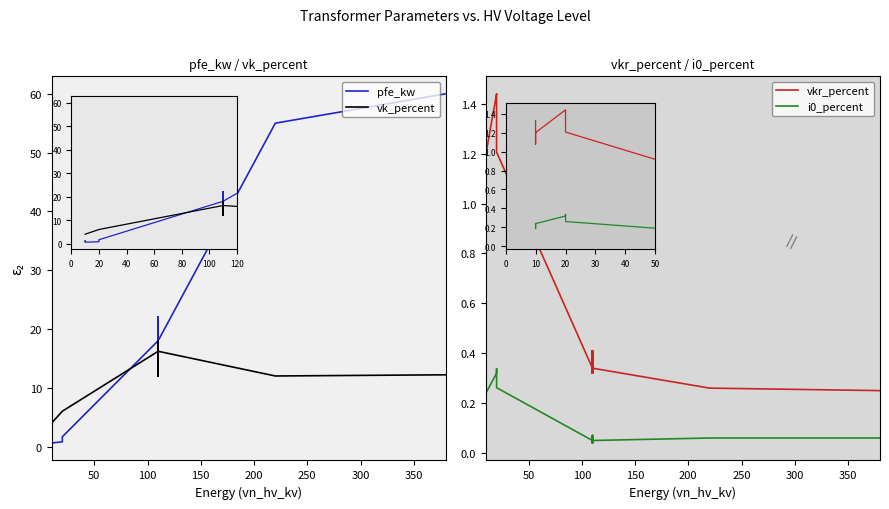

What is the difference between the second highest and second lowest values in the pfe_kw series?

54.2